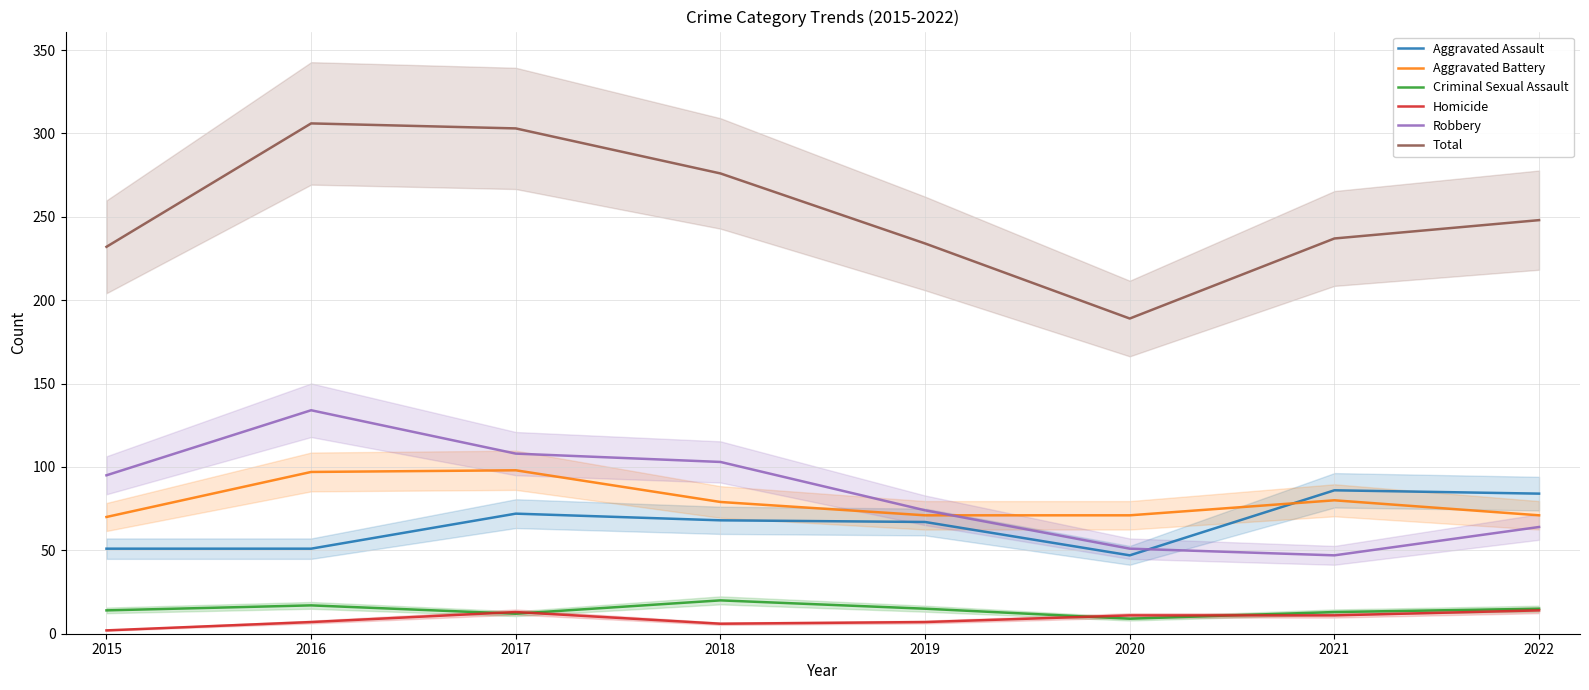

How many intersections are there between Aggravated Assault and Robbery?

1